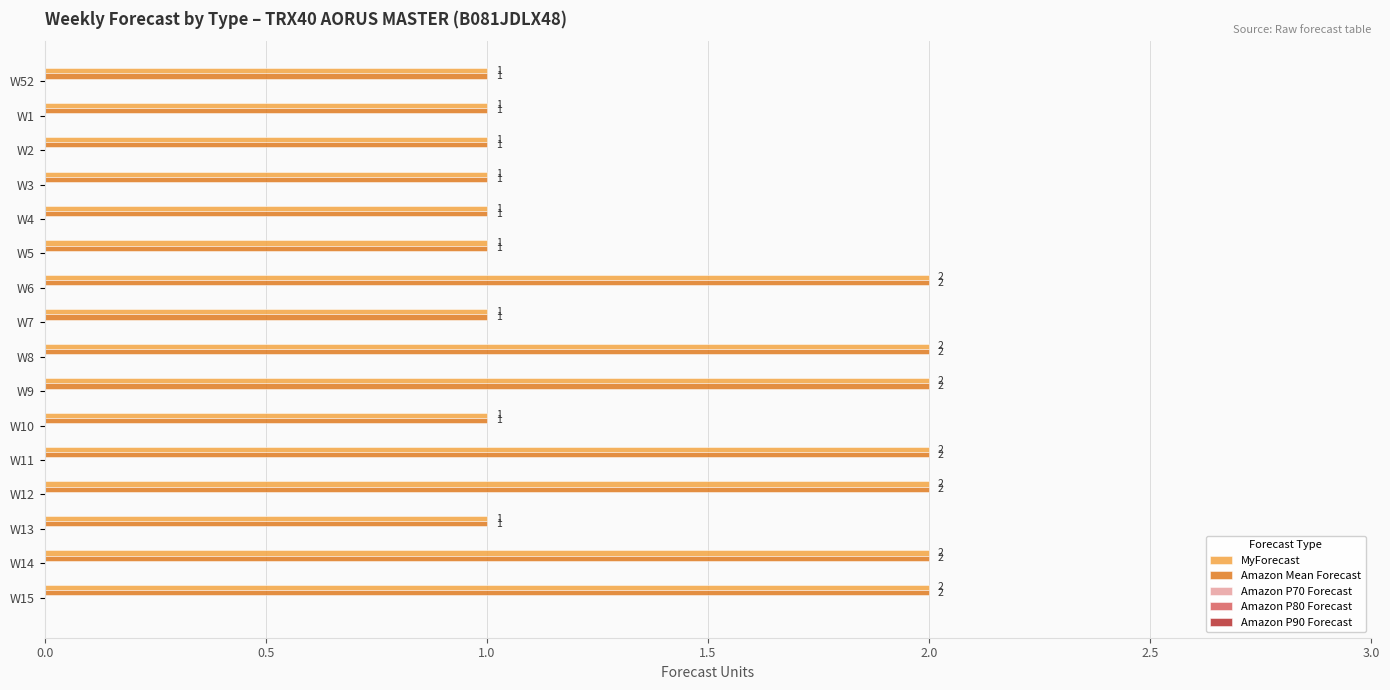

Is it true that Amazon Mean Forecast equals 2 at W6?

True